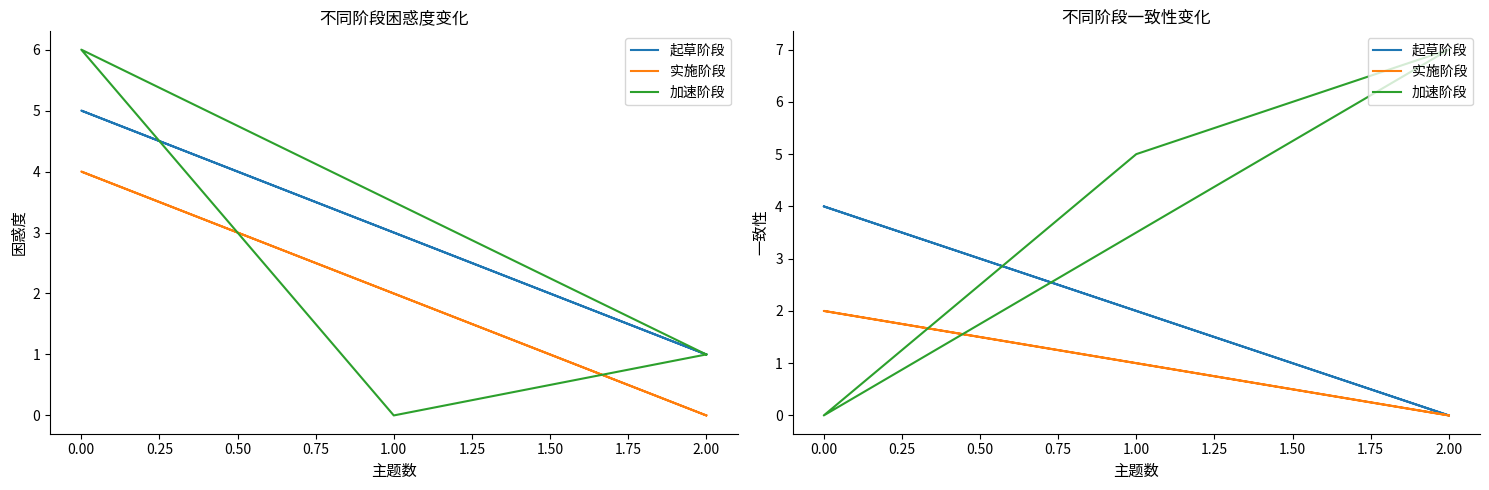

What is the maximum value shown in the chart?

7